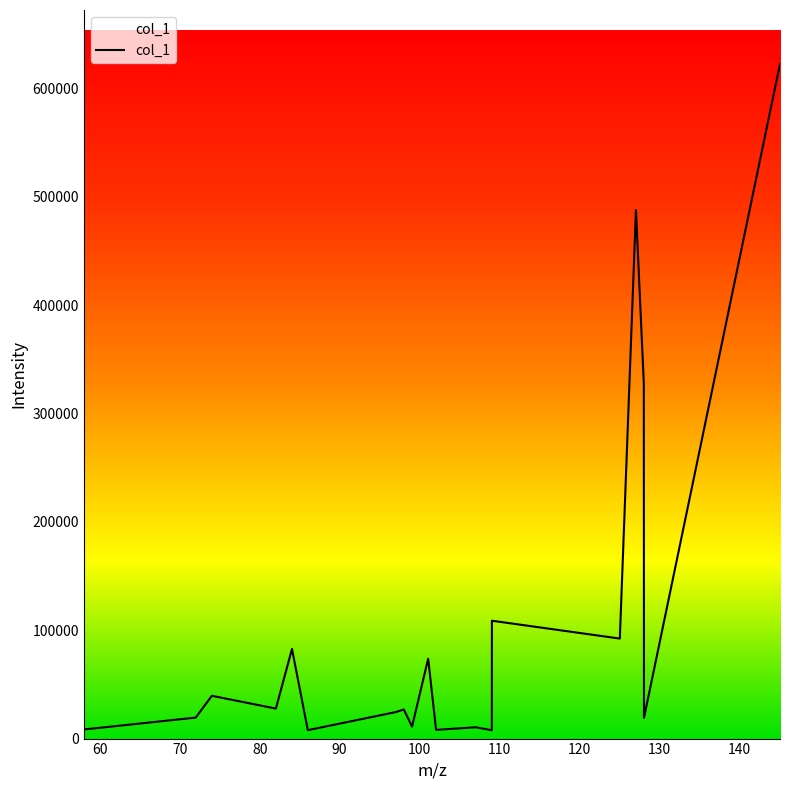

What is the difference between the maximum and minimum values?

614835.4